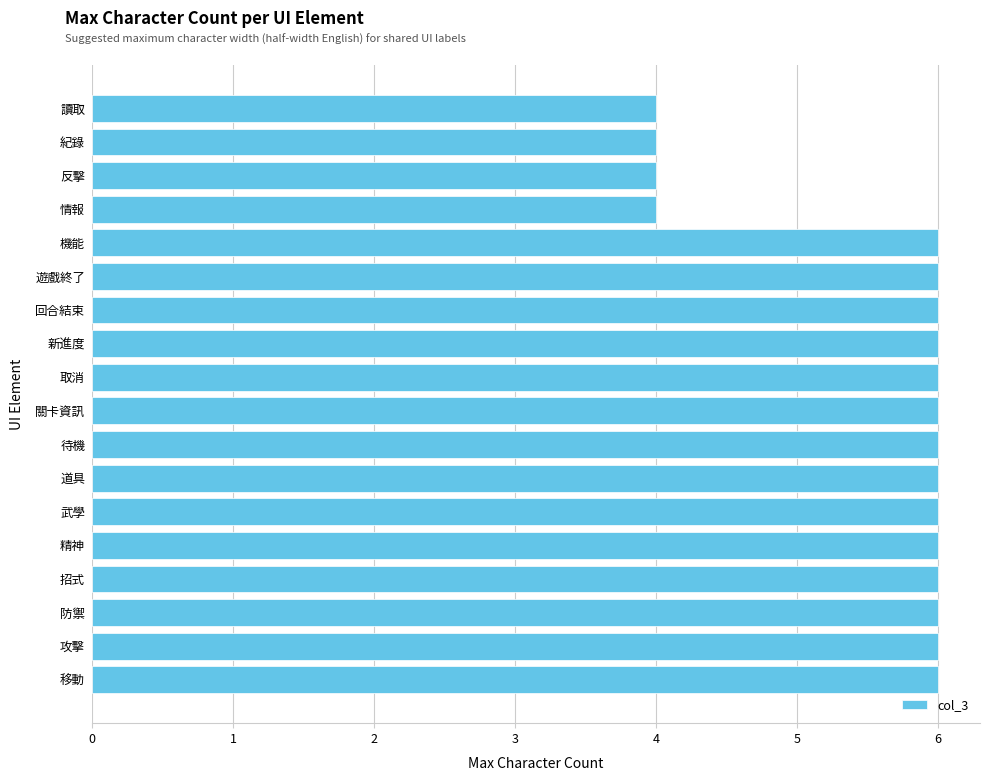

Reading bottom to top, transcribe all the data shown in this chart.

6	6	6	6	6	6	6	6	6	6	6	6	6	6	4	4	4	4